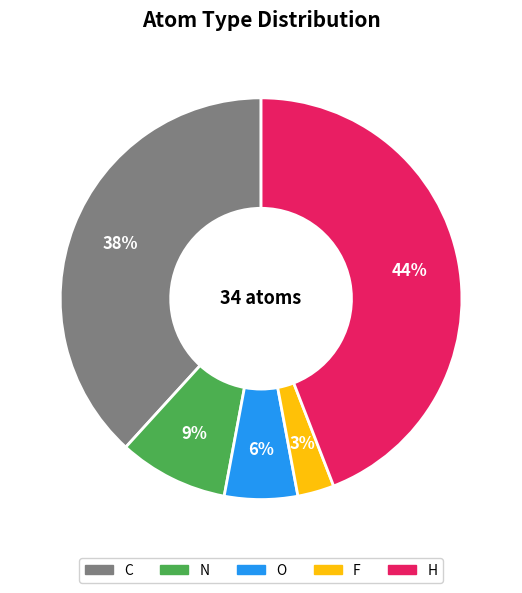

How many slices are in this pie chart?

5